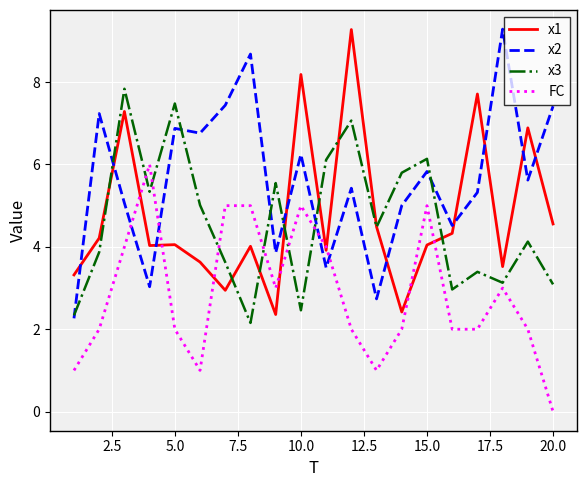

At how many categories does at least one series exceed 0?

20